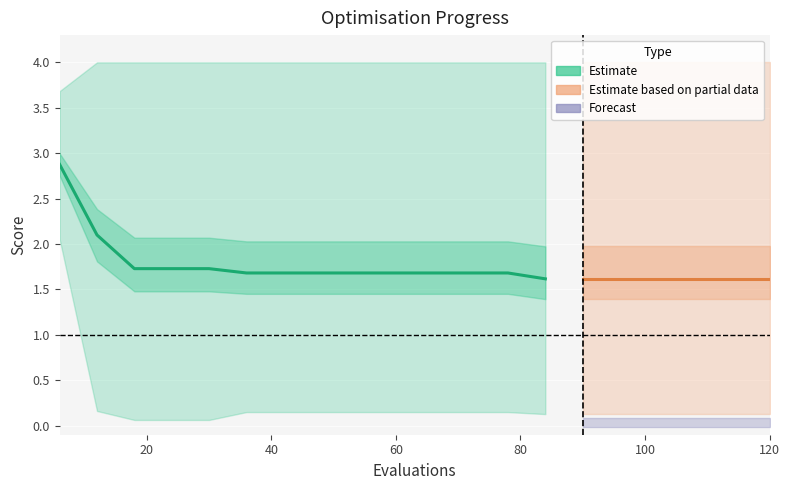

Which has a higher value, 120 or 66?

66